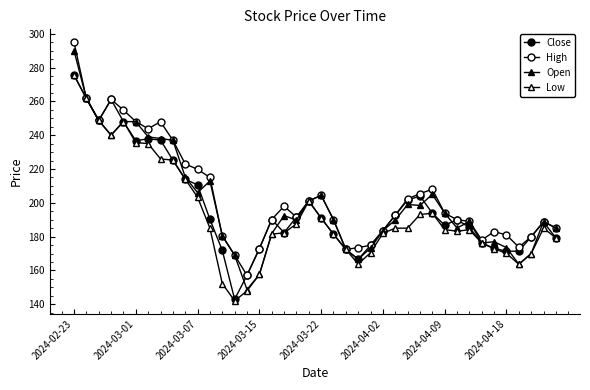

Count the number of categories in the chart.

40